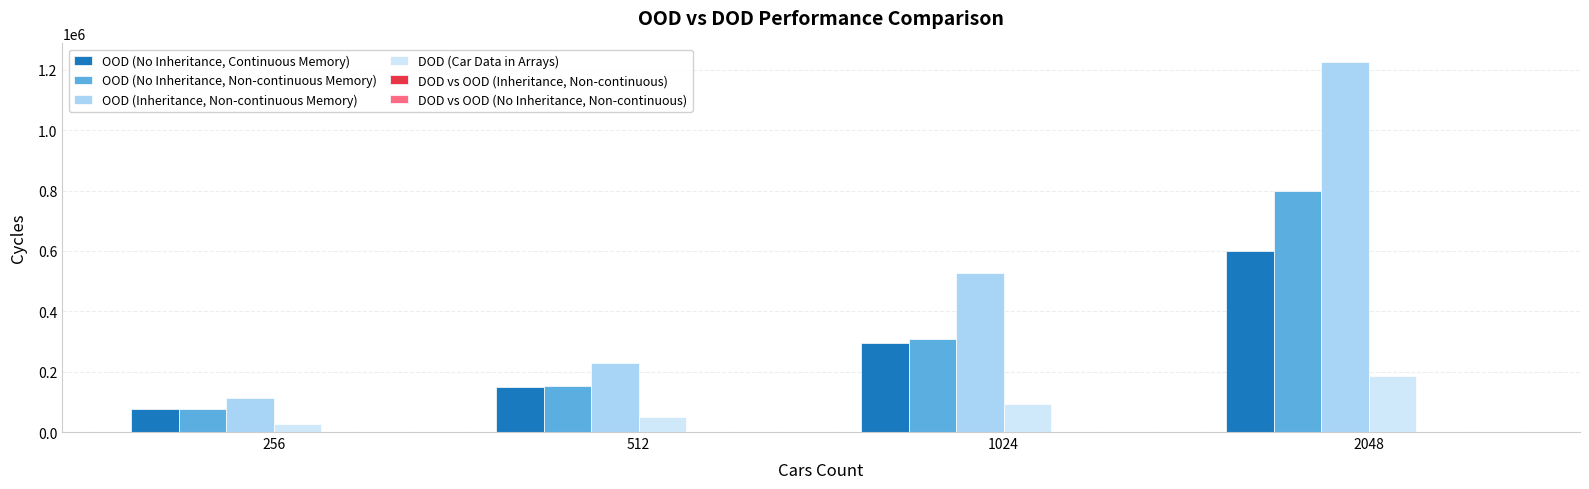

What is the sum of the OOD (No Inheritance, Non-continuous Memory) values at 2048 and 1024?

1107425.0